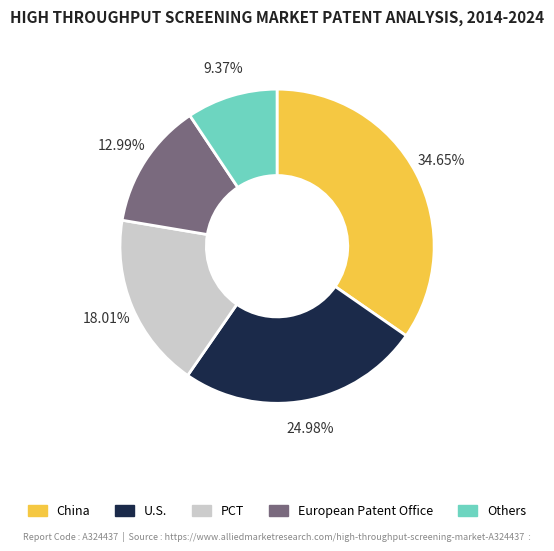

Do PCT and European Patent Office together represent more than half of the pie?

No